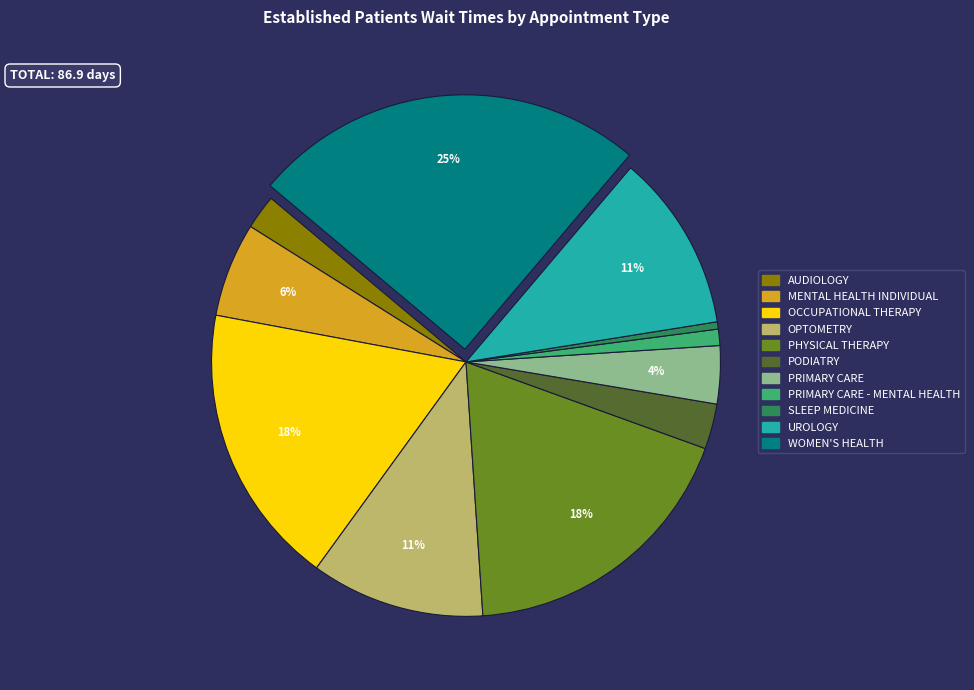

To the nearest percent, what is the difference between the largest and smallest slice percentages?

25%